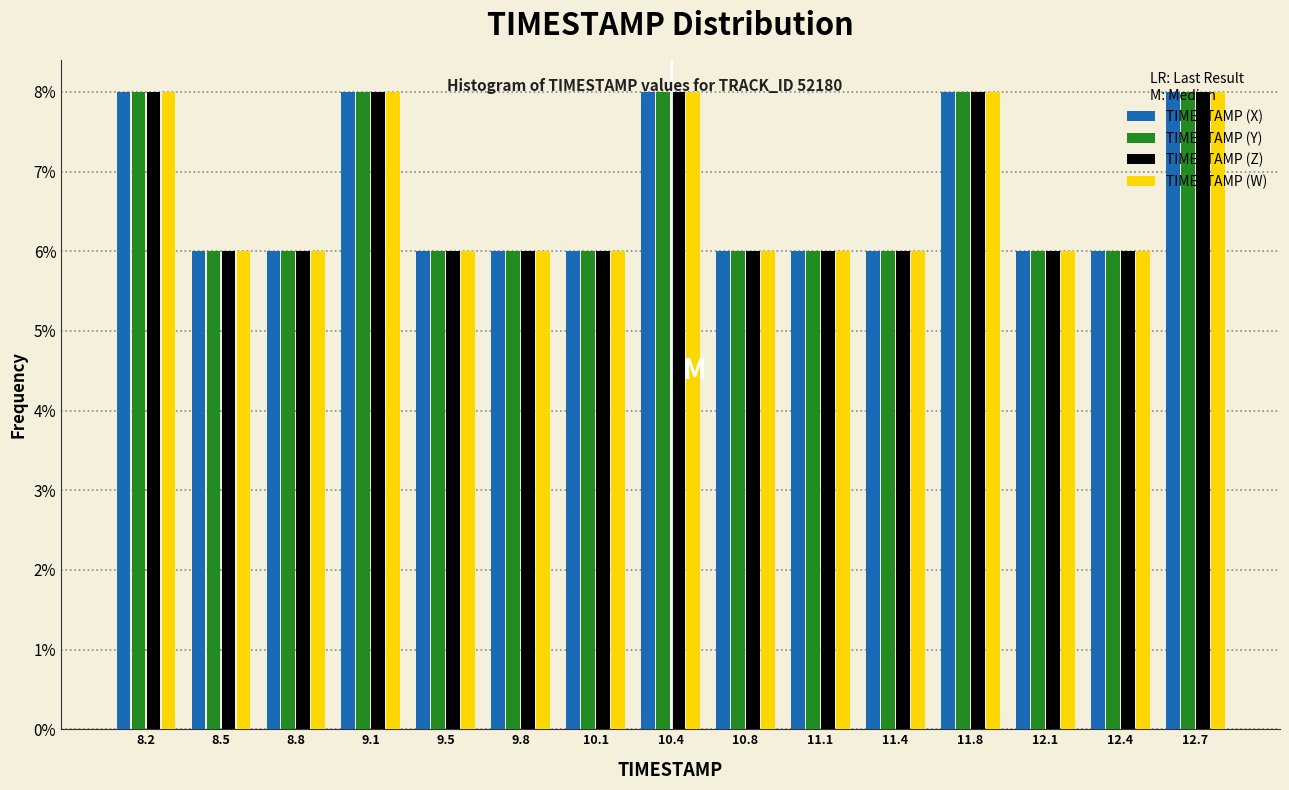

Reading left to right, transcribe this chart: for each range on the x-axis, give the height of each series' bar. Neither the bar edges nor the heights are printed on the chart, so give them approximately, as read against the axes.

8.00 to 8.35: TIMESTAMP (X)=8	TIMESTAMP (Y)=8	TIMESTAMP (Z)=8	TIMESTAMP (W)=8
8.35 to 8.65: TIMESTAMP (X)=6	TIMESTAMP (Y)=6	TIMESTAMP (Z)=6	TIMESTAMP (W)=6
8.65 to 9.00: TIMESTAMP (X)=6	TIMESTAMP (Y)=6	TIMESTAMP (Z)=6	TIMESTAMP (W)=6
9.00 to 9.30: TIMESTAMP (X)=8	TIMESTAMP (Y)=8	TIMESTAMP (Z)=8	TIMESTAMP (W)=8
9.30 to 9.65: TIMESTAMP (X)=6	TIMESTAMP (Y)=6	TIMESTAMP (Z)=6	TIMESTAMP (W)=6
9.65 to 9.95: TIMESTAMP (X)=6	TIMESTAMP (Y)=6	TIMESTAMP (Z)=6	TIMESTAMP (W)=6
9.95 to 10.30: TIMESTAMP (X)=6	TIMESTAMP (Y)=6	TIMESTAMP (Z)=6	TIMESTAMP (W)=6
10.30 to 10.60: TIMESTAMP (X)=8	TIMESTAMP (Y)=8	TIMESTAMP (Z)=8	TIMESTAMP (W)=8
10.60 to 10.95: TIMESTAMP (X)=6	TIMESTAMP (Y)=6	TIMESTAMP (Z)=6	TIMESTAMP (W)=6
10.95 to 11.25: TIMESTAMP (X)=6	TIMESTAMP (Y)=6	TIMESTAMP (Z)=6	TIMESTAMP (W)=6
11.25 to 11.60: TIMESTAMP (X)=6	TIMESTAMP (Y)=6	TIMESTAMP (Z)=6	TIMESTAMP (W)=6
11.60 to 11.90: TIMESTAMP (X)=8	TIMESTAMP (Y)=8	TIMESTAMP (Z)=8	TIMESTAMP (W)=8
11.90 to 12.25: TIMESTAMP (X)=6	TIMESTAMP (Y)=6	TIMESTAMP (Z)=6	TIMESTAMP (W)=6
12.25 to 12.55: TIMESTAMP (X)=6	TIMESTAMP (Y)=6	TIMESTAMP (Z)=6	TIMESTAMP (W)=6
12.55 to 12.90: TIMESTAMP (X)=8	TIMESTAMP (Y)=8	TIMESTAMP (Z)=8	TIMESTAMP (W)=8